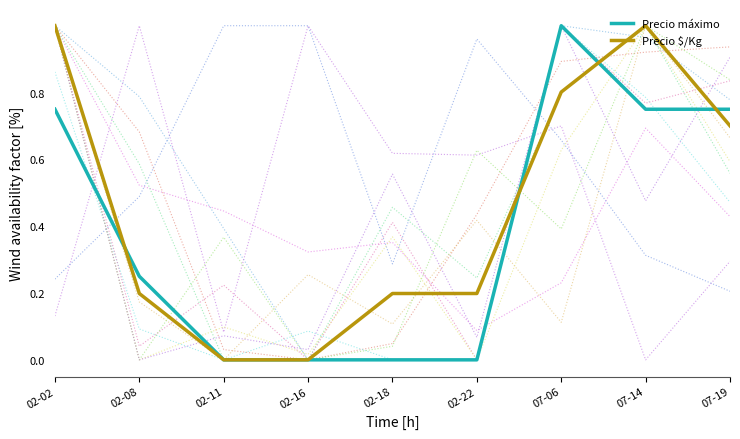

Where do Precio $/Kg and Precio máximo first cross each other?

02-02 and 02-08